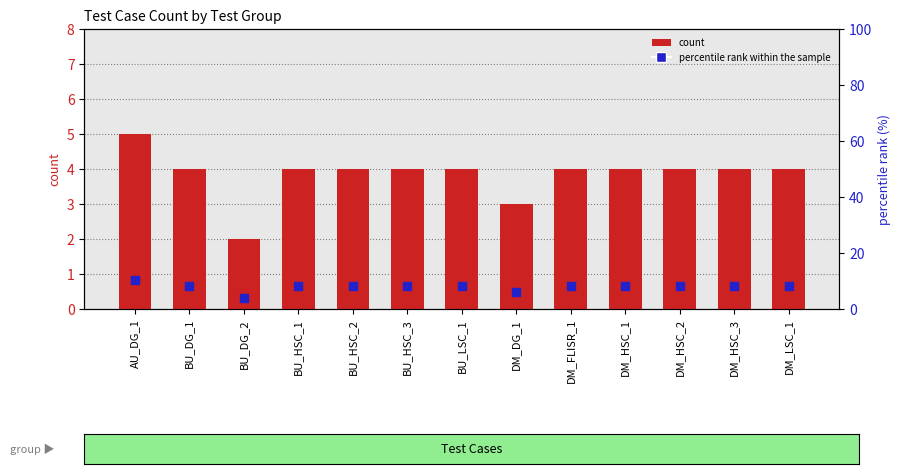

Which series reaches the maximum Y coordinate?

percentile rank within the sample